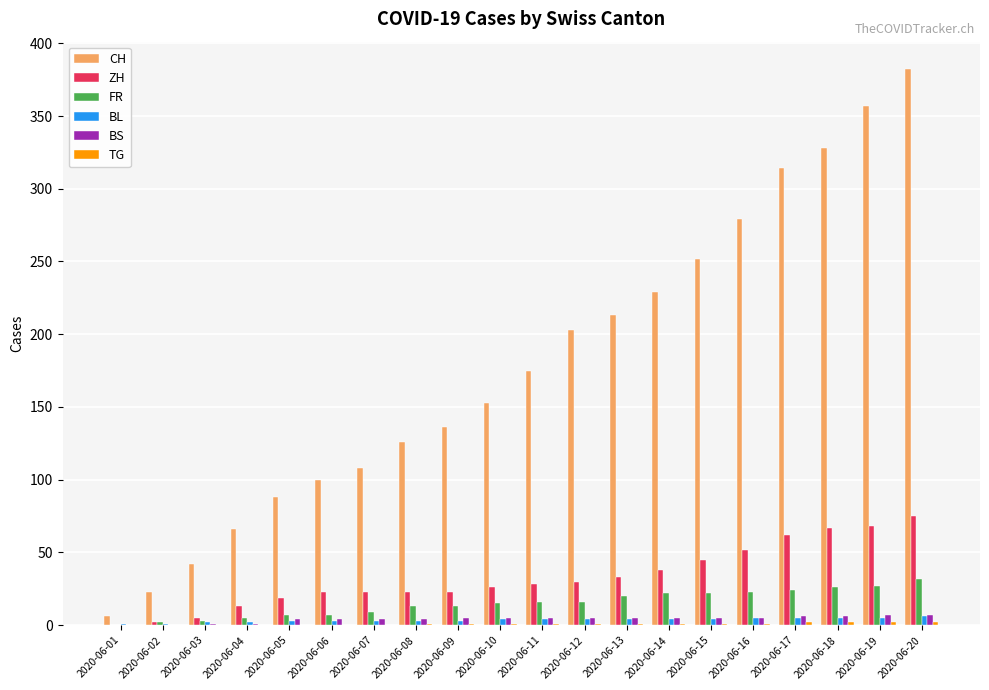

True or false: ZH has a value of 23 at 2020-06-09.

True